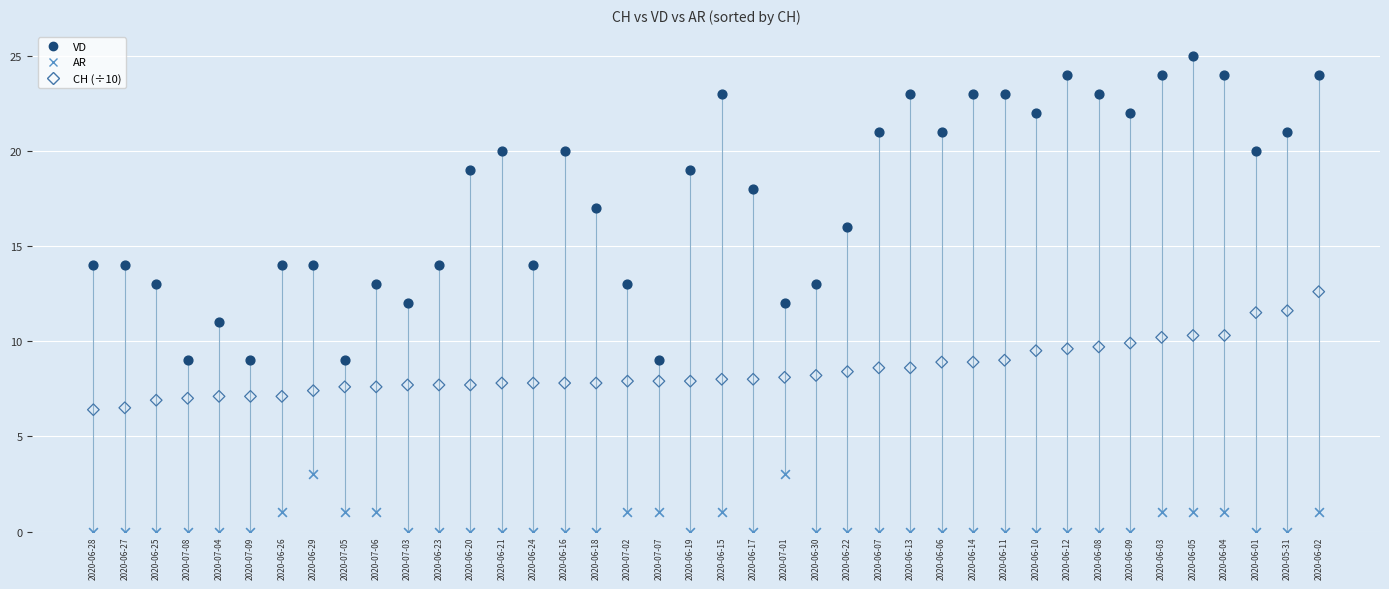

Which series reaches the minimum Y coordinate?

AR